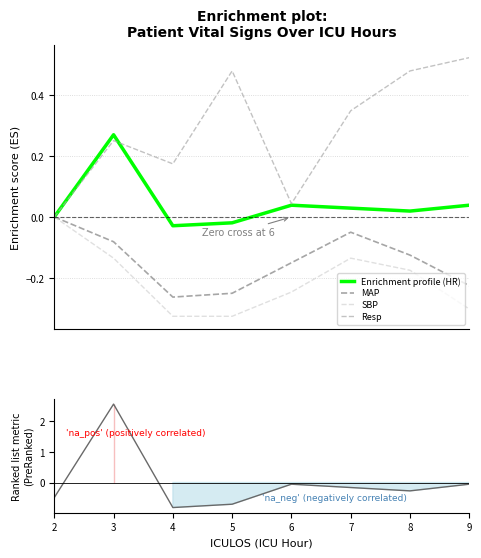

After their last crossing, which series has the higher values: Resp or Enrichment profile (HR)?

Resp